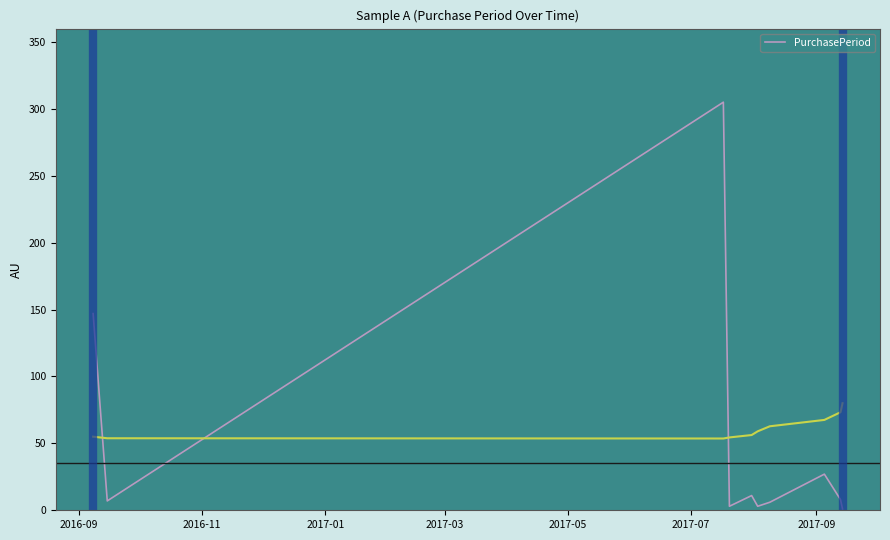

What is the sum of all values?

518